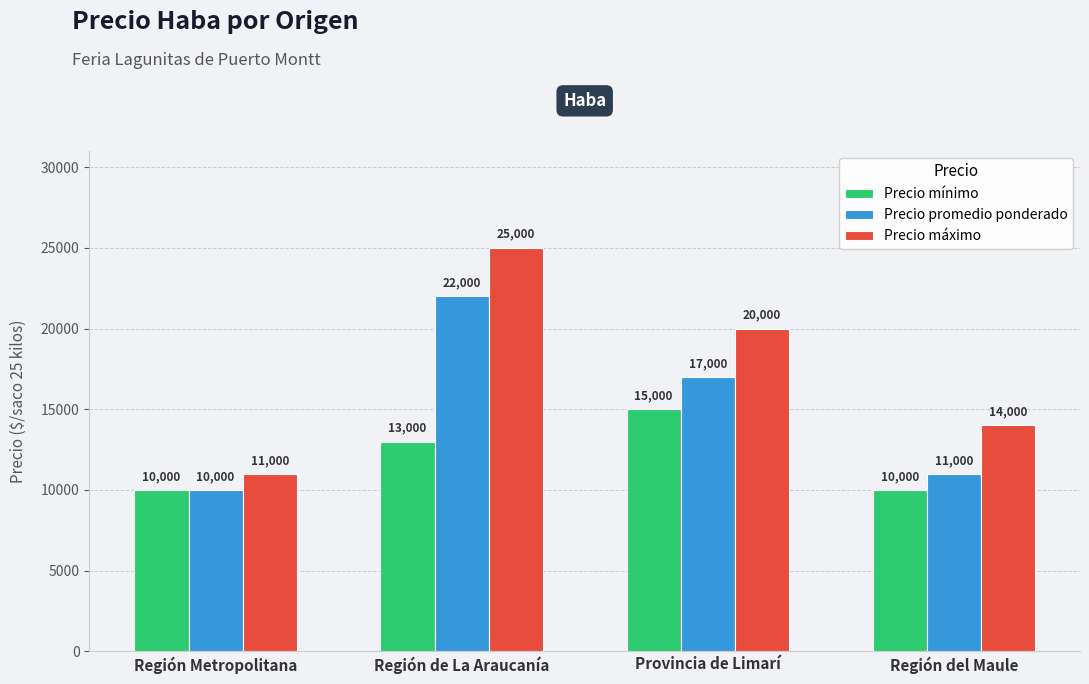

What is the difference between the highest and lowest values at Región del Maule?

4000